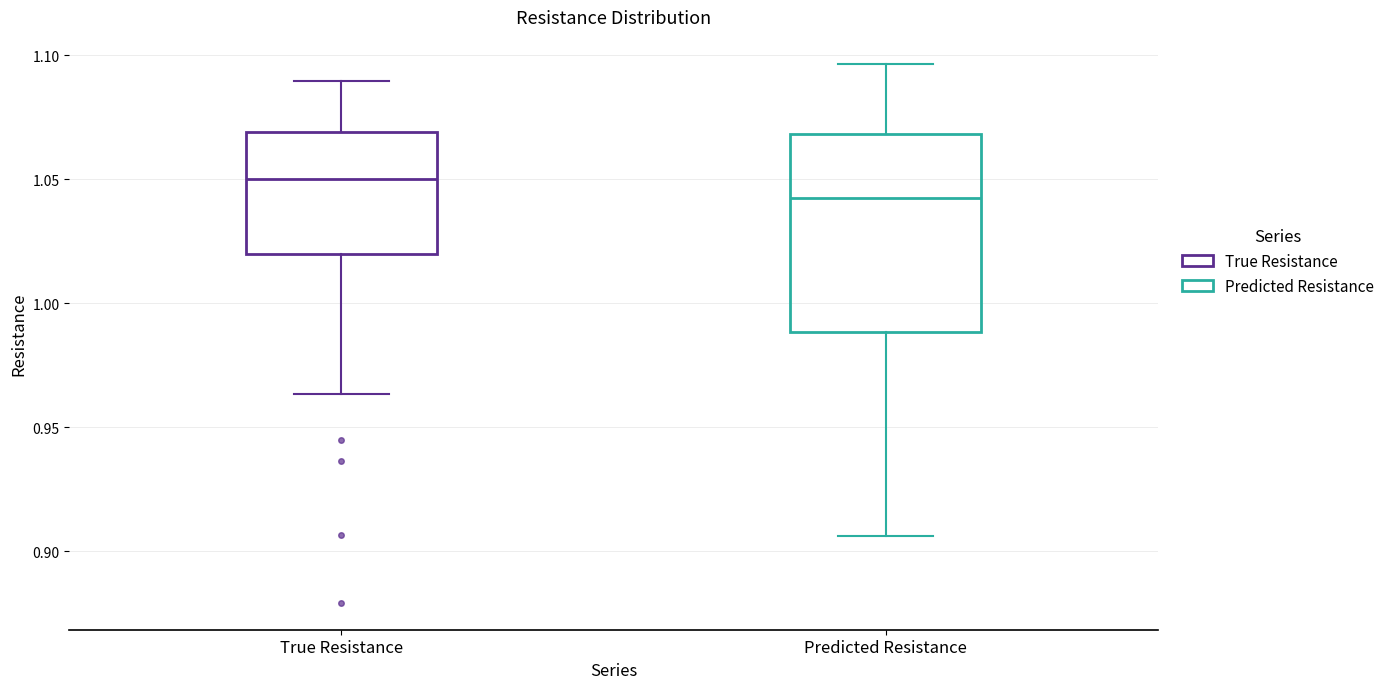

Reading left to right, read every box against the y-axis: the position of its median line, the range the box covers, and the ends of its whiskers. The values are not printed on the chart, so give them approximately, as read against the axis.

True Resistance: median 1.050, box 1.020 to 1.070, whiskers 0.965 to 1.090
Predicted Resistance: median 1.045, box 0.990 to 1.070, whiskers 0.905 to 1.095